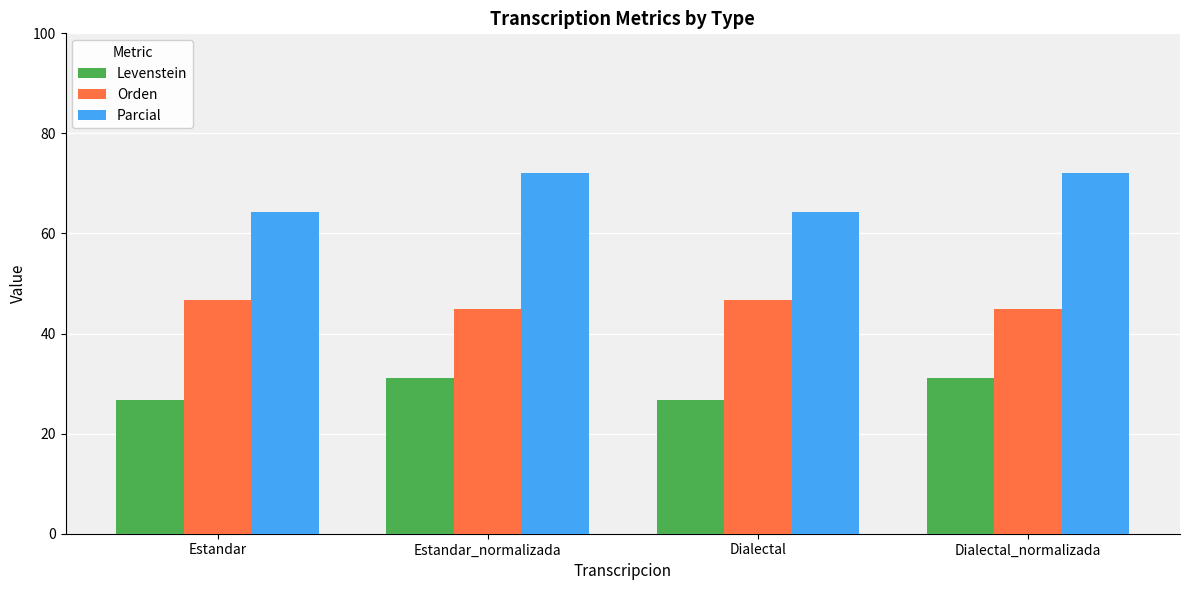

List the series in order of their overall mean, highest first.

Parcial, Orden, Levenstein